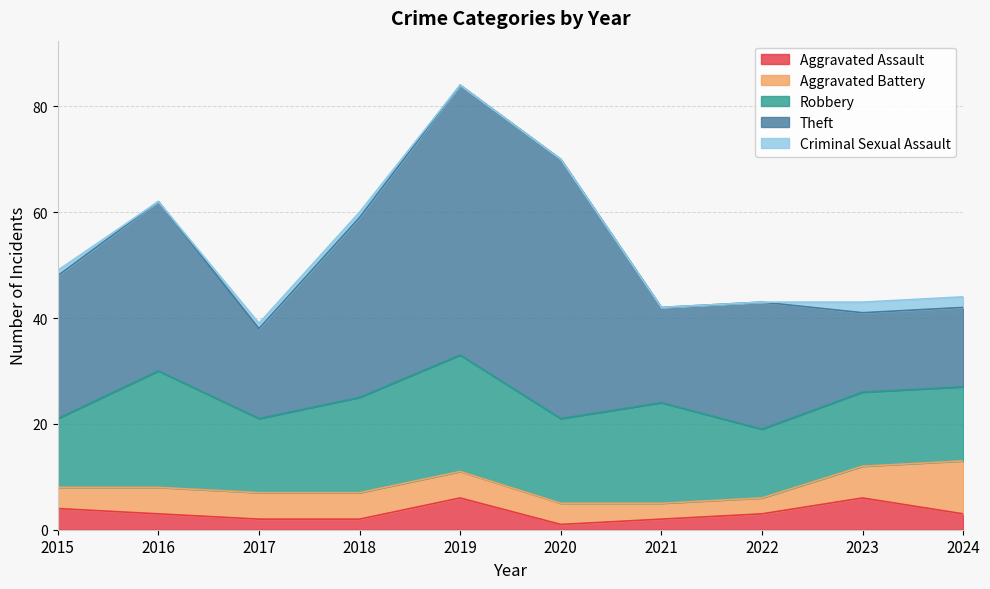

Count the number of categories in the chart.

10